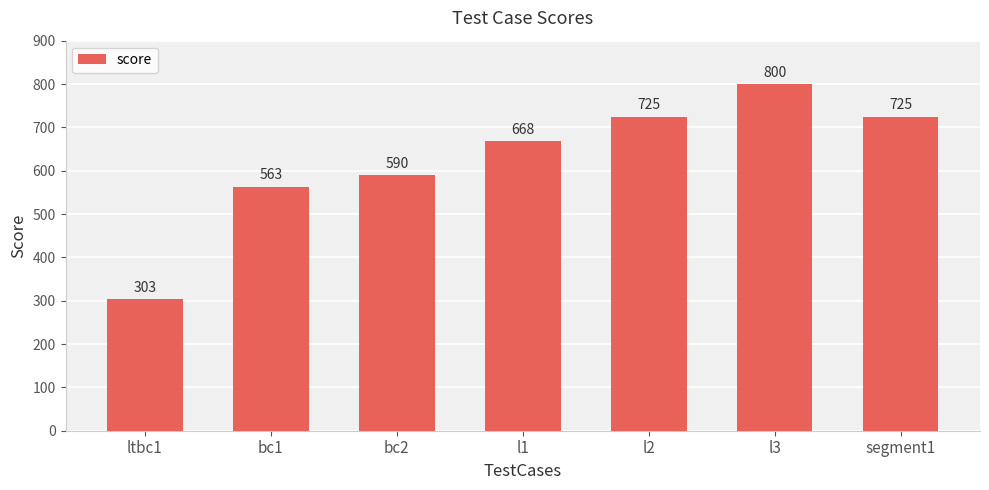

True or false: the data shows 590 at bc2.

True